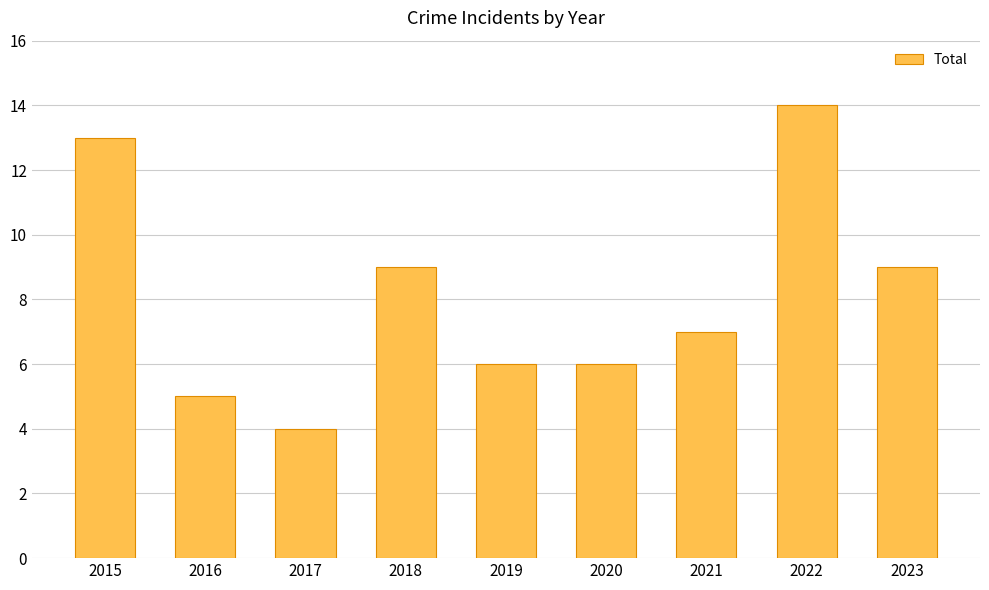

What is the difference between the values at 2015 and 2021?

6